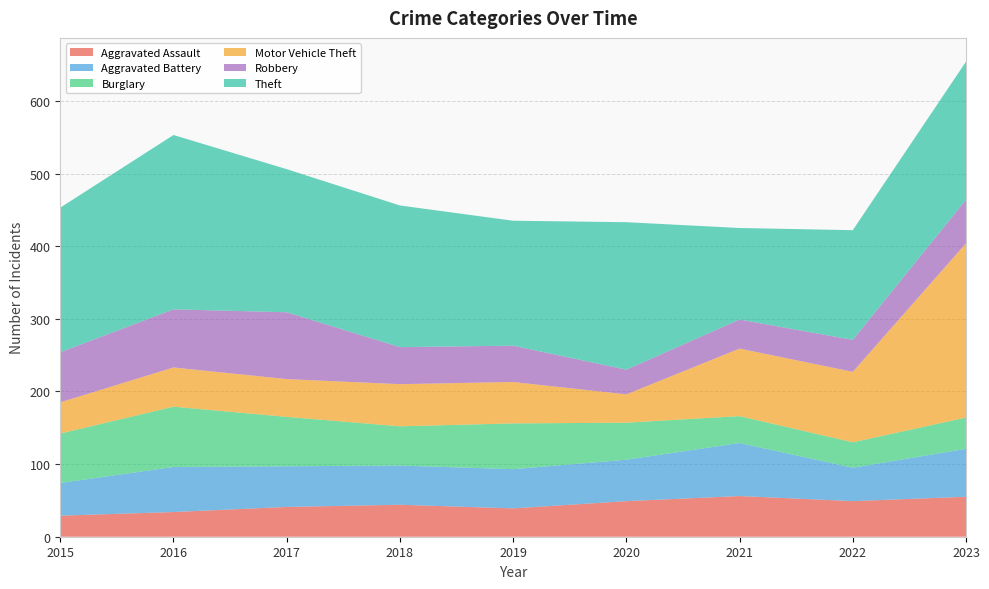

Reading left to right, transcribe all the data shown in this chart.

Aggravated Assault: 2015=29	2016=34	2017=41	2018=44	2019=39	2020=49	2021=56	2022=49	2023=55
Aggravated Battery: 2015=45	2016=62	2017=56	2018=54	2019=54	2020=57	2021=73	2022=46	2023=66
Burglary: 2015=68	2016=83	2017=68	2018=54	2019=63	2020=51	2021=37	2022=35	2023=43
Motor Vehicle Theft: 2015=43	2016=54	2017=52	2018=58	2019=57	2020=39	2021=93	2022=97	2023=240
Robbery: 2015=69	2016=80	2017=92	2018=51	2019=50	2020=34	2021=40	2022=44	2023=60
Theft: 2015=199	2016=240	2017=197	2018=195	2019=172	2020=203	2021=126	2022=151	2023=190